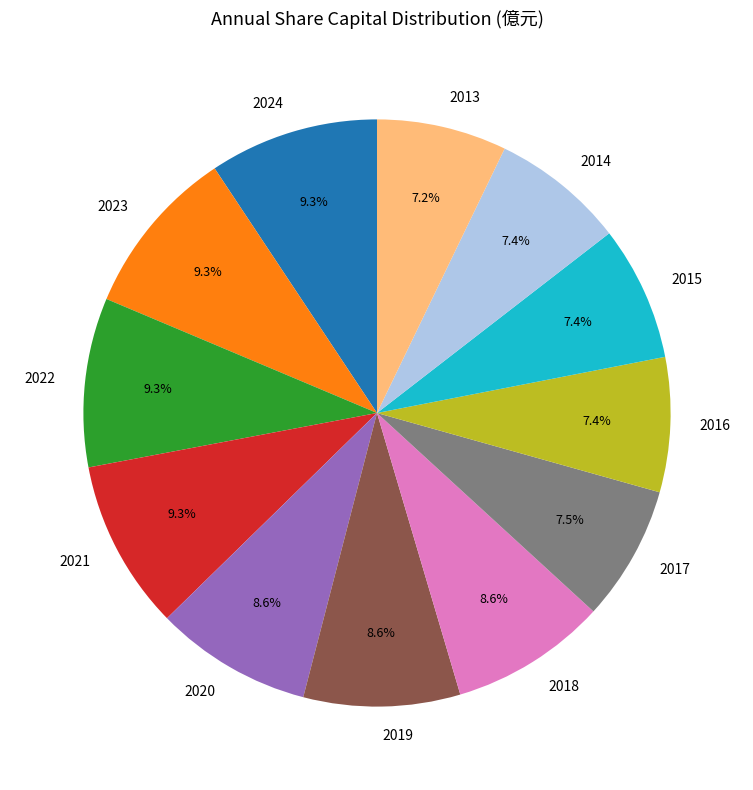

What percentage is the 2024 slice, to the nearest percent?

9%